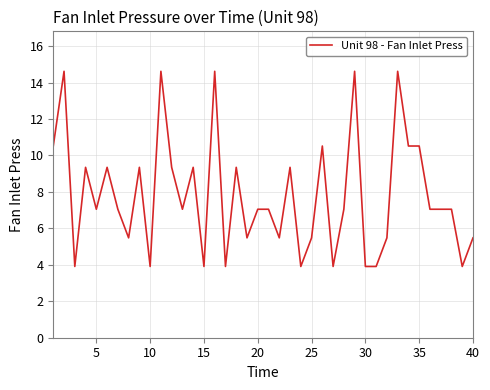

What is the greatest value displayed?

14.6